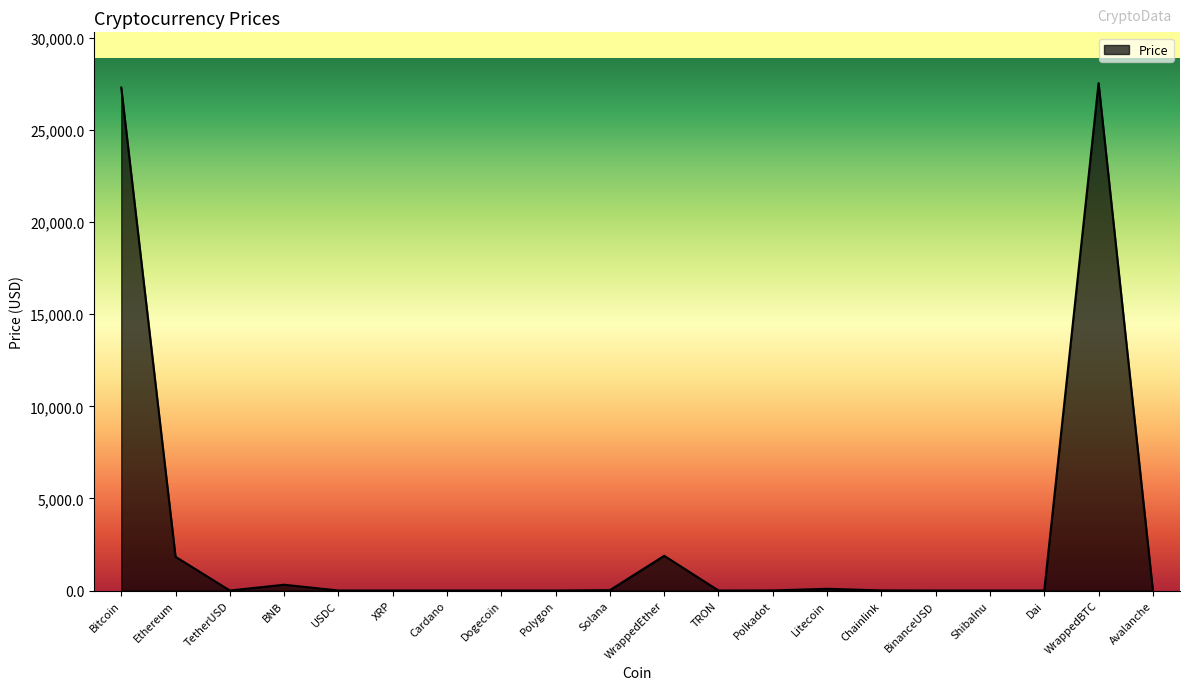

What is the difference between the maximum and minimum values?

27549.1